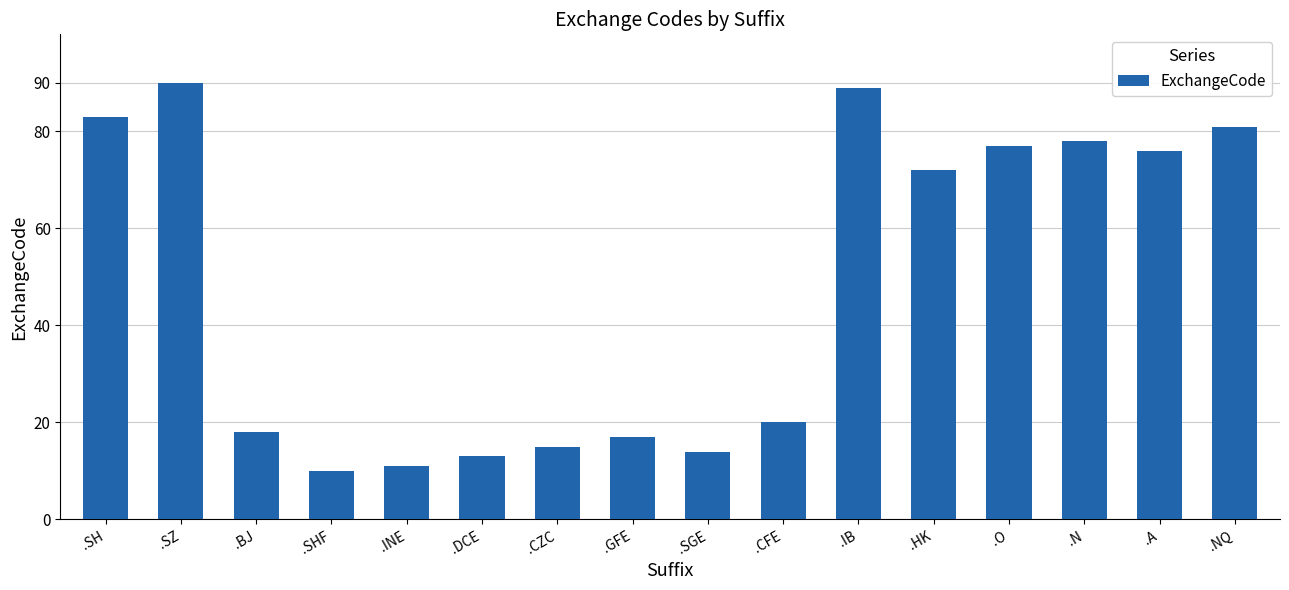

What position from the right is .HK?

5